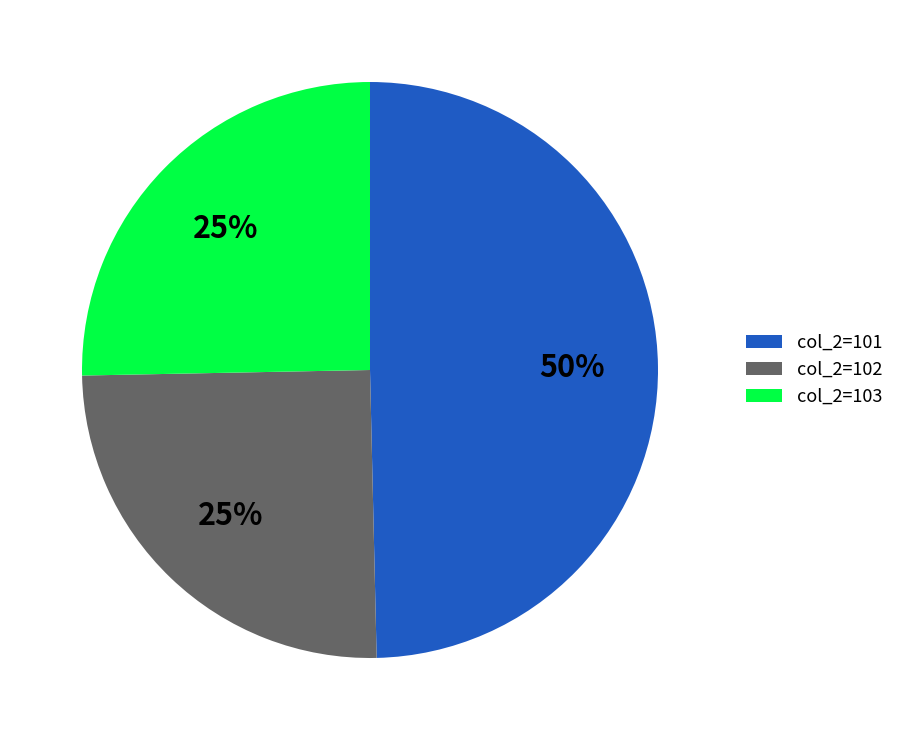

Do col_2=103 and col_2=101 together represent more than half of the pie?

Yes